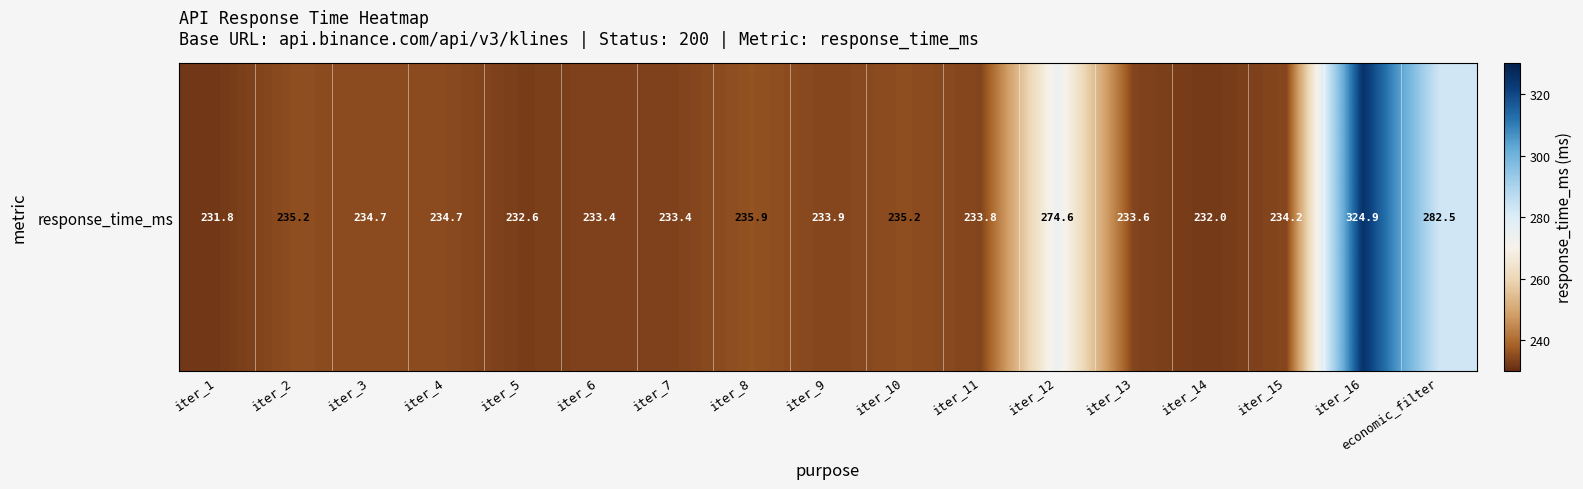

How many series are shown in this chart?

1